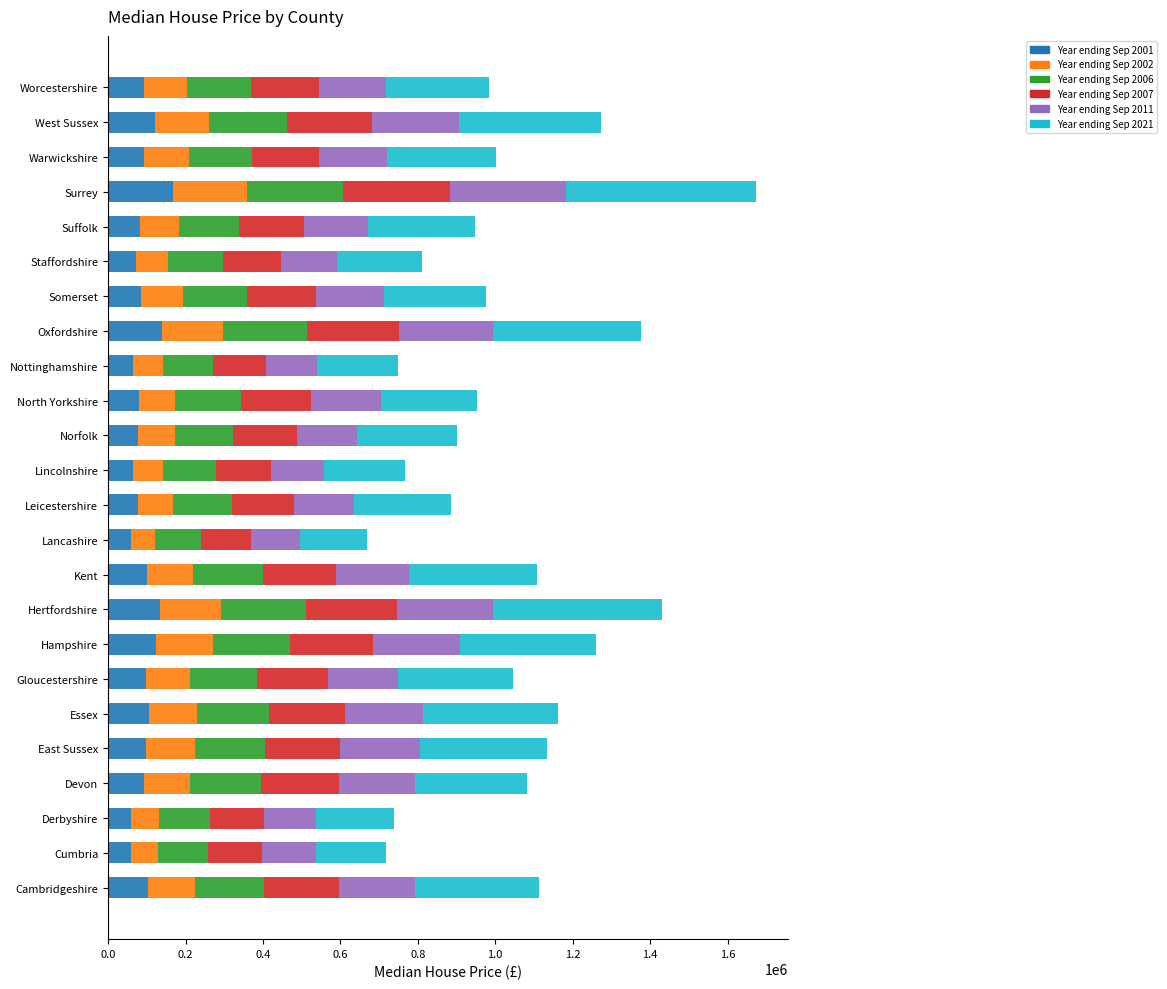

What is the difference between the maximum and minimum values in the Year ending Sep 2001 series?

110050.0